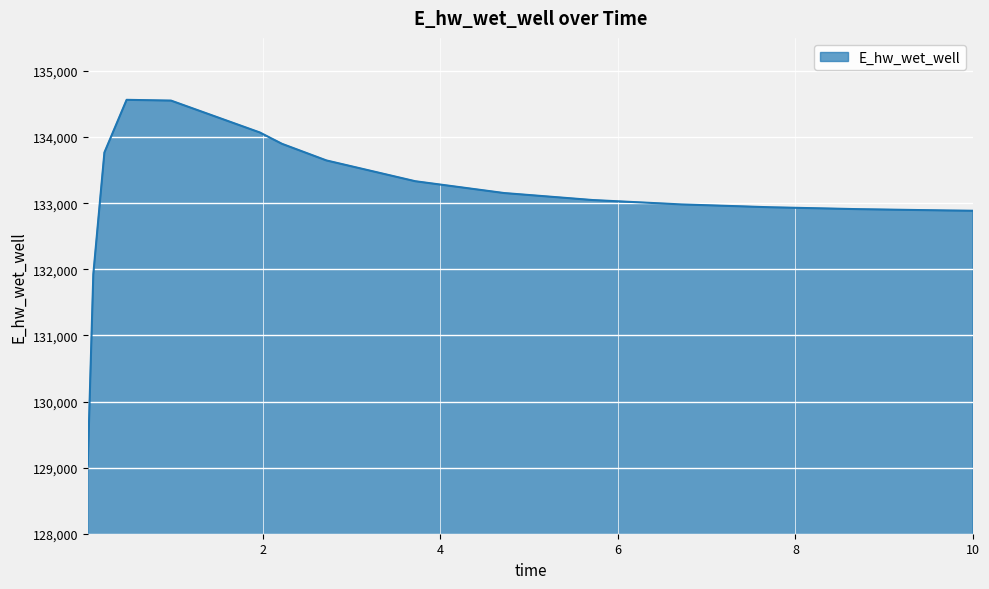

How many lines are shown in the chart?

1